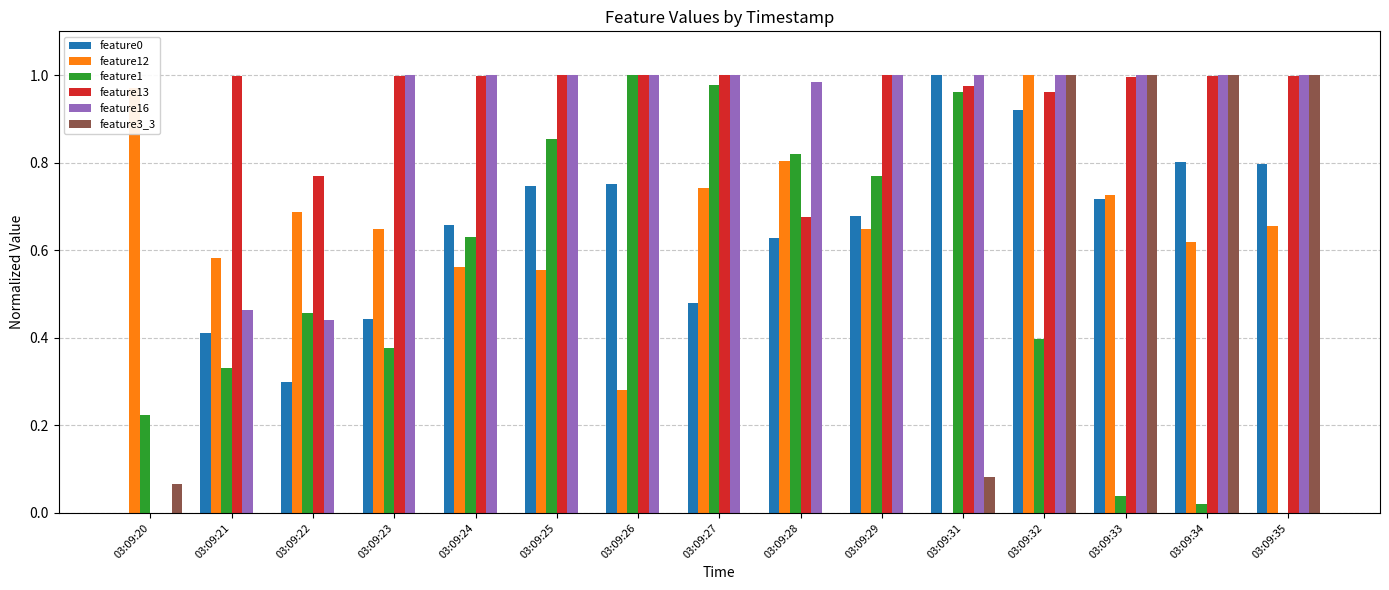

What is the sum of all feature3_3 values?

4.1